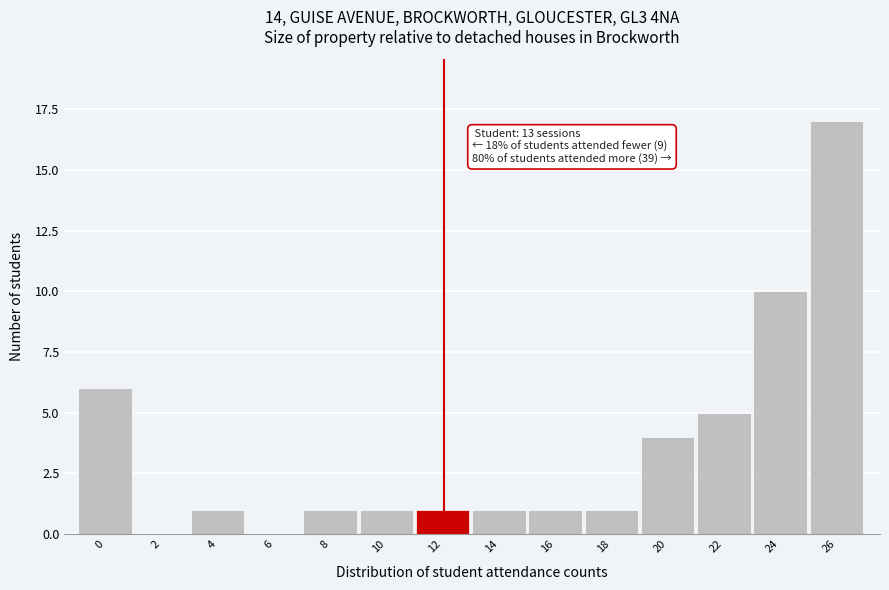

Reading left to right, what are all the values shown in this chart?

0=6	2=0	4=1	6=0	8=1	10=1	12=1	14=1	16=1	18=1	20=4	22=5	24=10	26=17